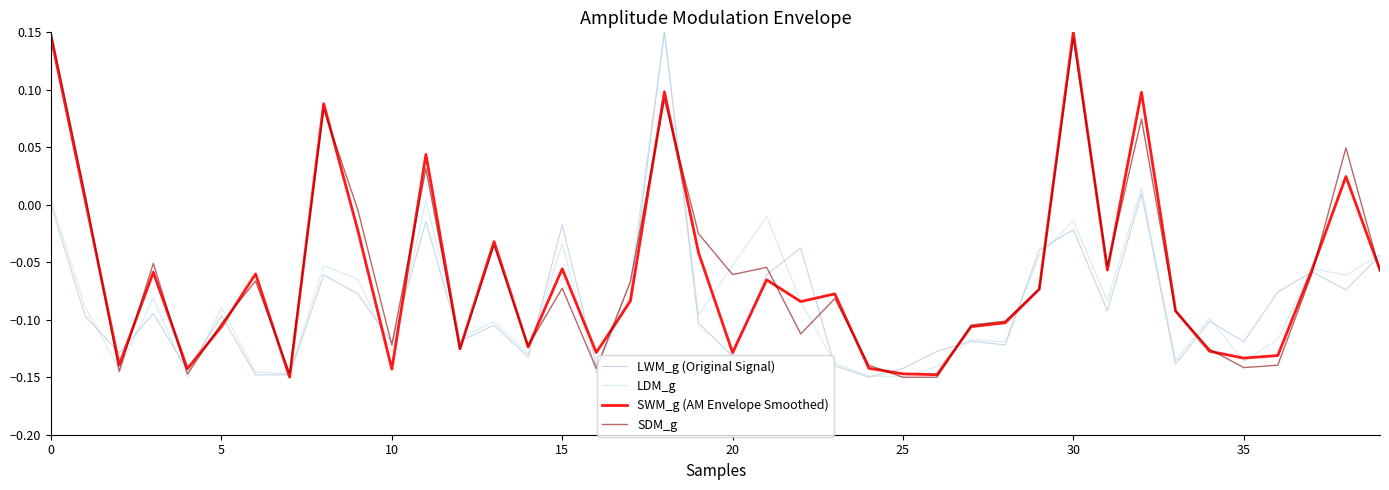

How many lines are shown in the chart?

4